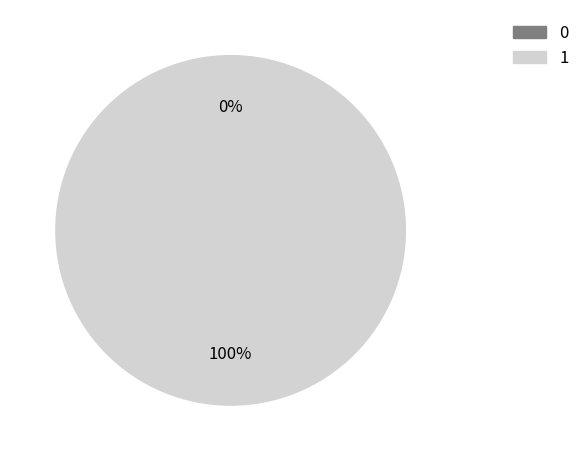

Does any single category account for the majority?

Yes